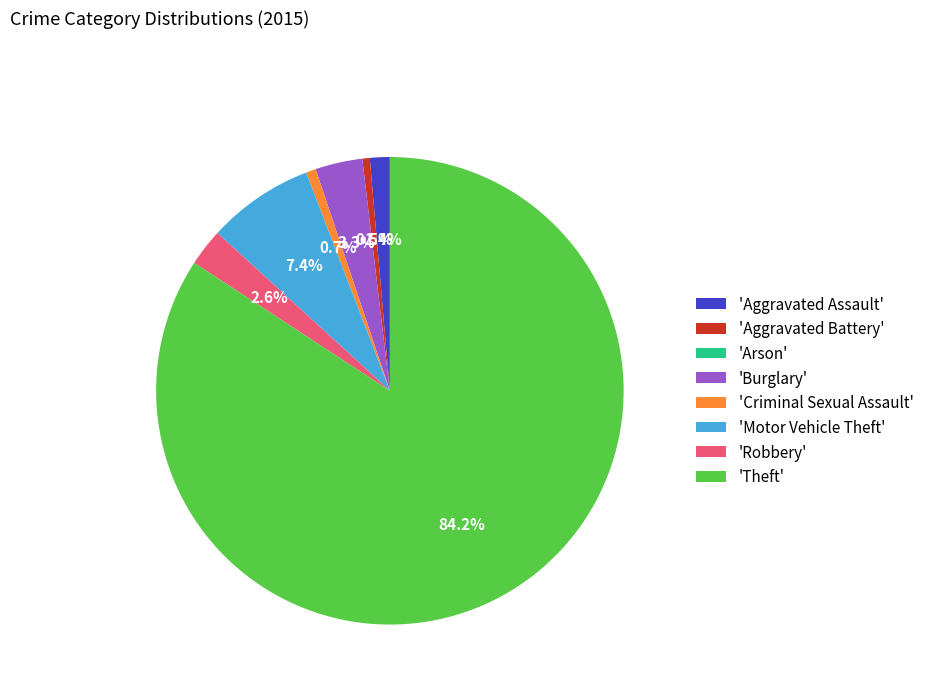

Between 'Criminal Sexual Assault' and 'Burglary', which is larger?

'Burglary'